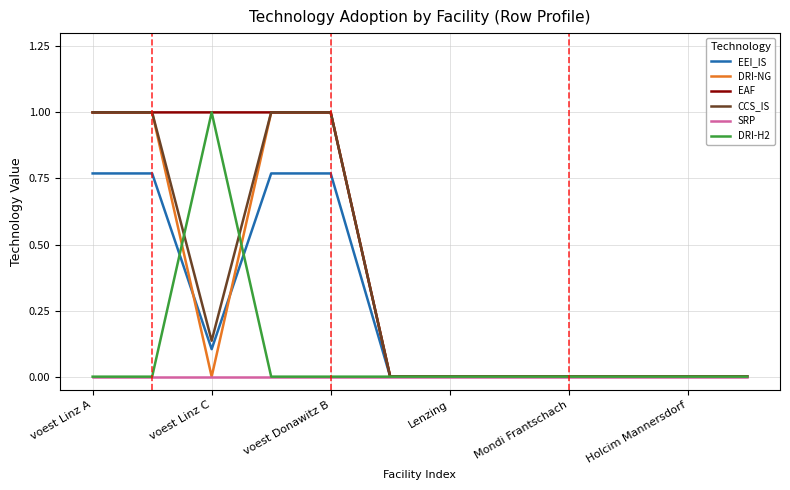

Count the EEI_IS values in the range 0 to 1.

12